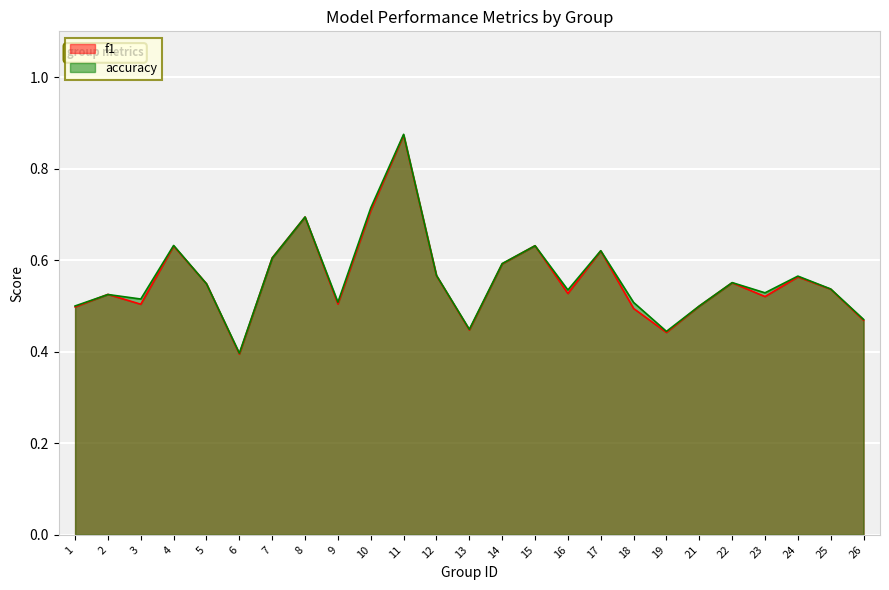

Does the chart display data point markers on the line(s)?

No